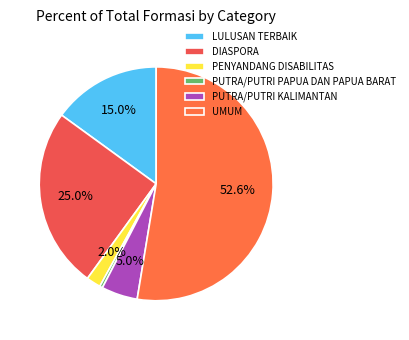

How many segments does this pie chart have?

6